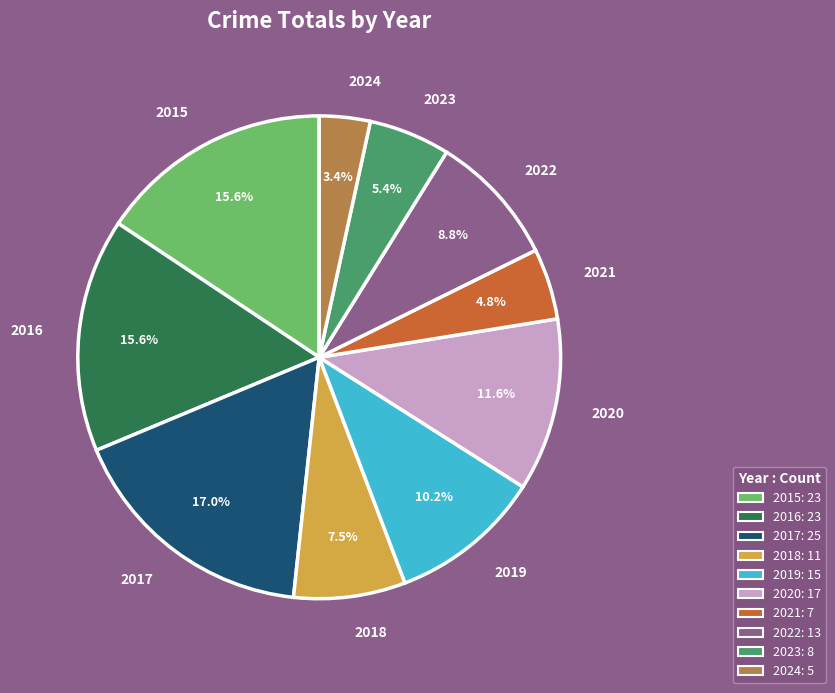

Is the sum of 2017 and 2015 greater than half?

No